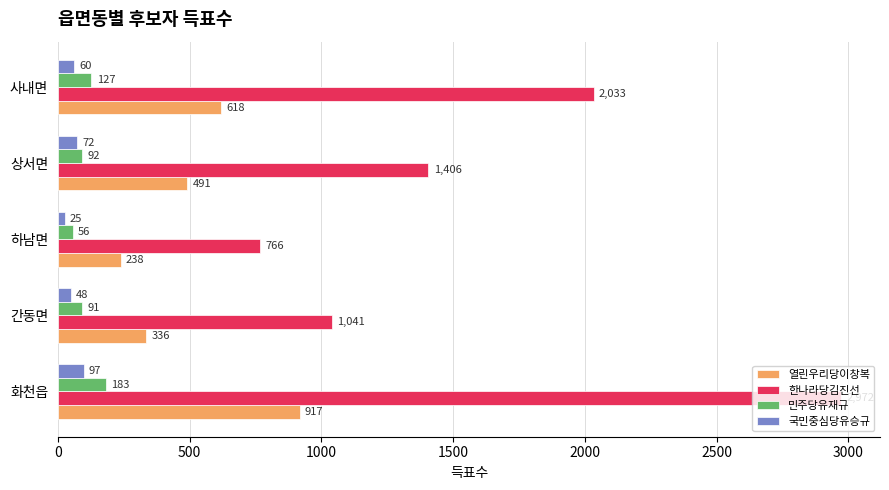

Rank the series by their maximum value, from lowest to highest.

국민중심당유승규, 민주당유재규, 열린우리당이창복, 한나라당김진선